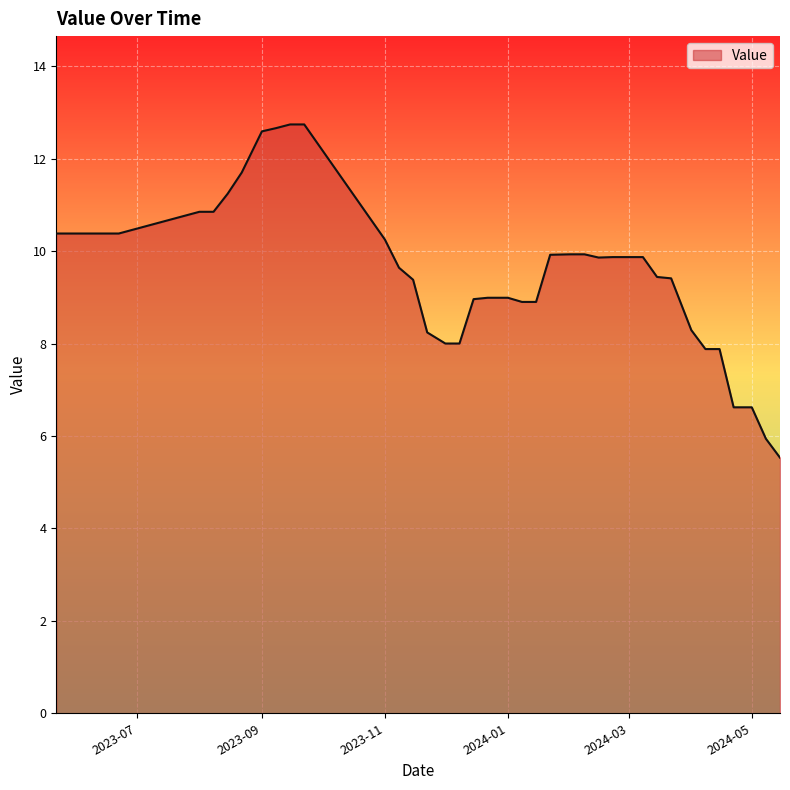

What is the smallest value displayed?

5.5